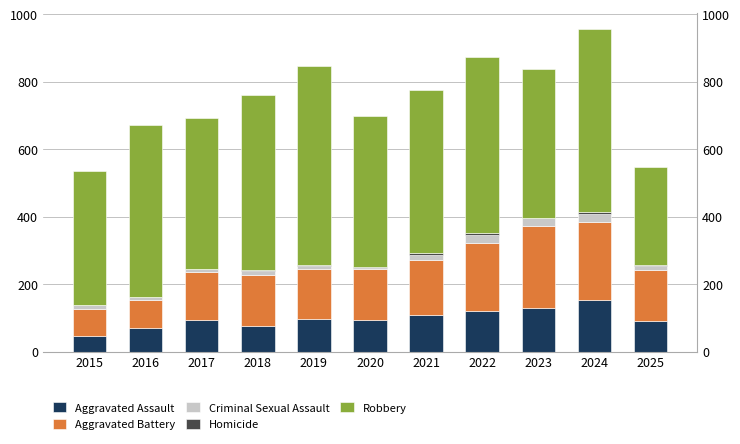

At which category is the sum across all series the highest?

2024